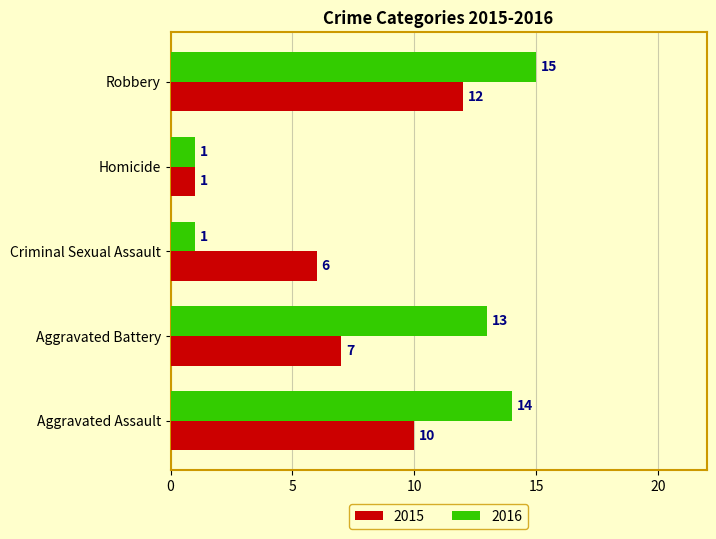

At Aggravated Assault, list the series in order from largest to smallest.

2016, 2015